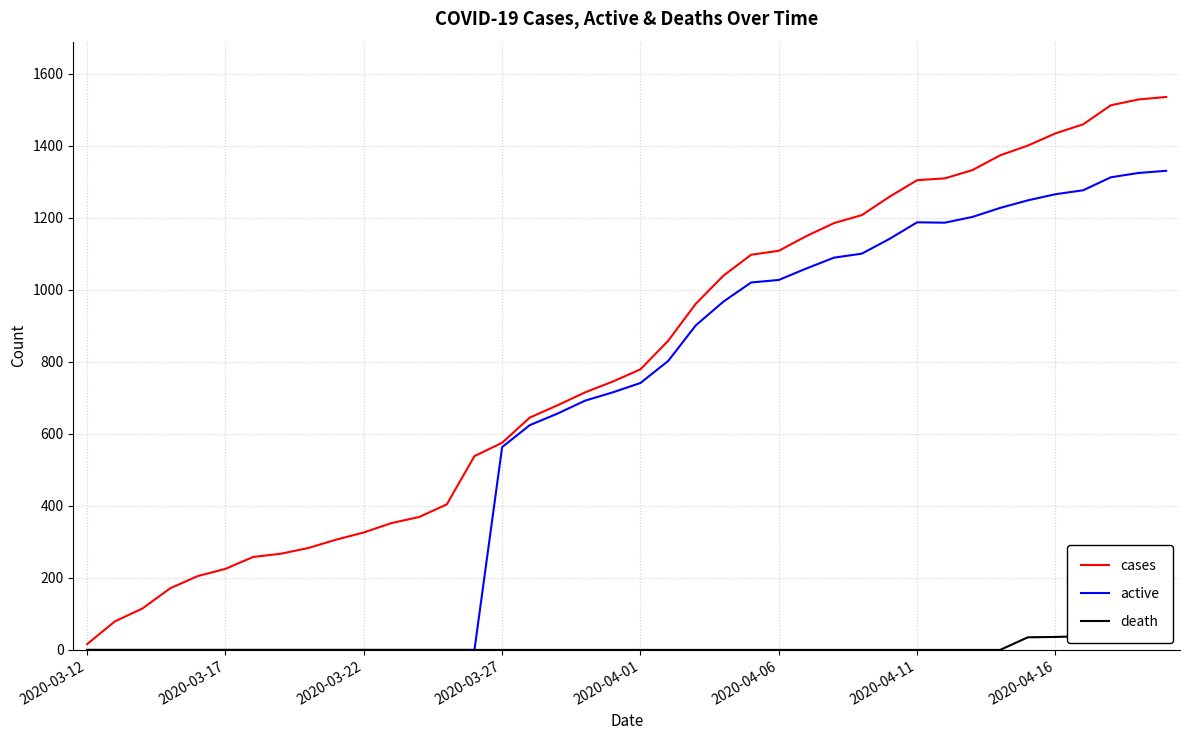

What position from the right is 33?

7